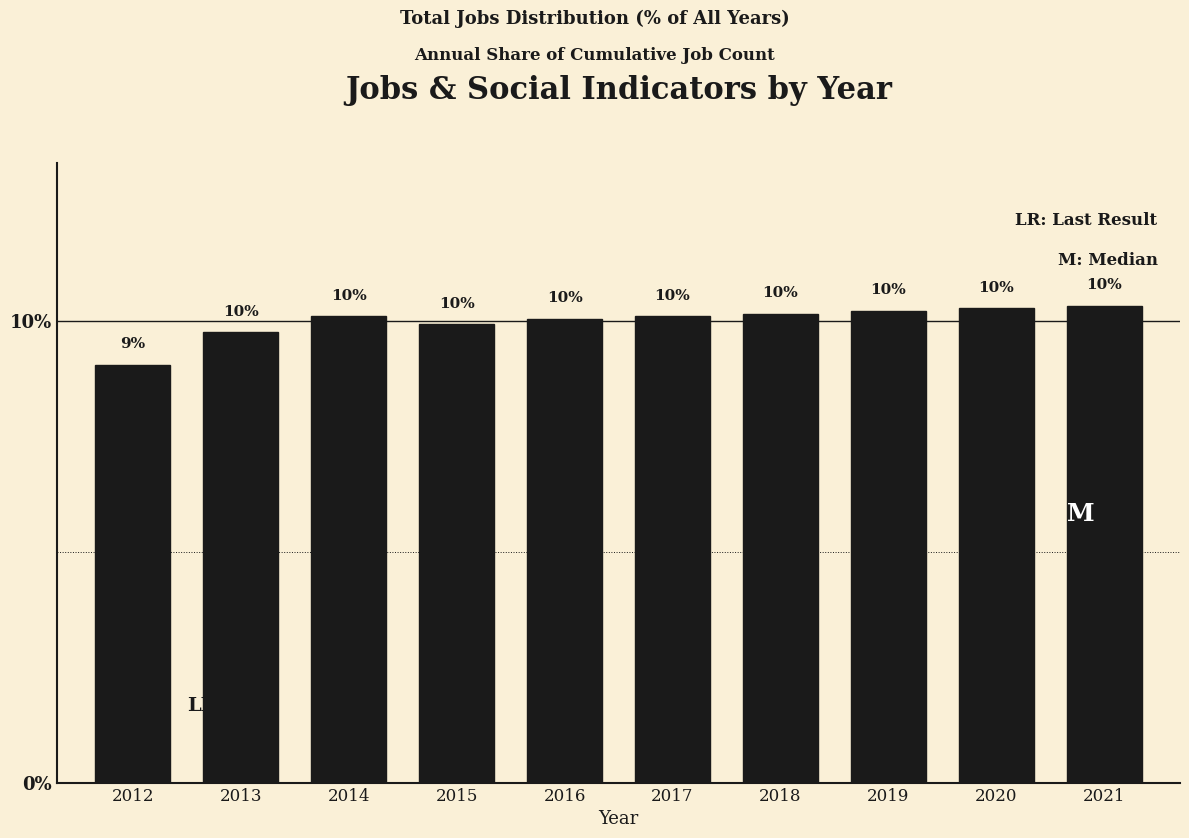

At which label is the value closest to 9?

2012